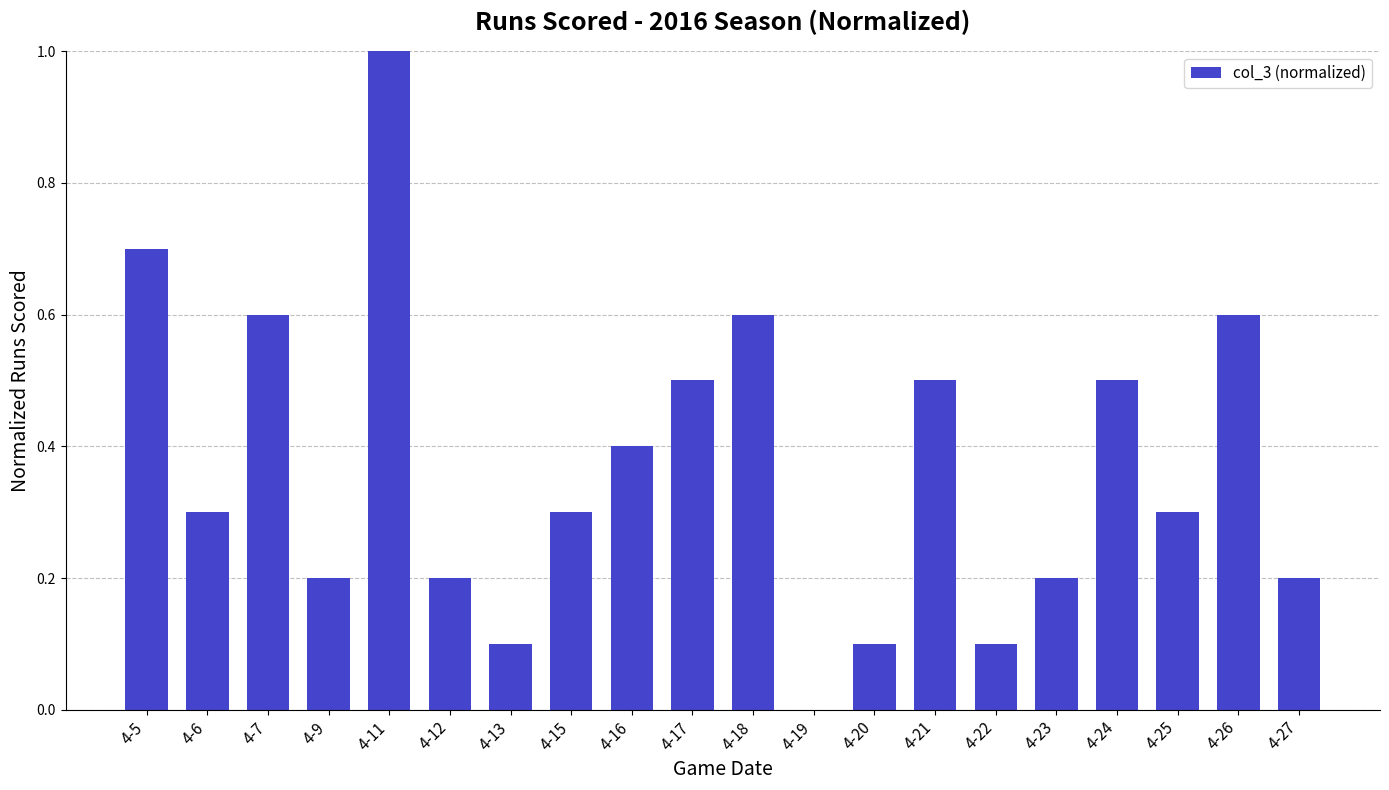

What is the greatest value displayed?

1.0